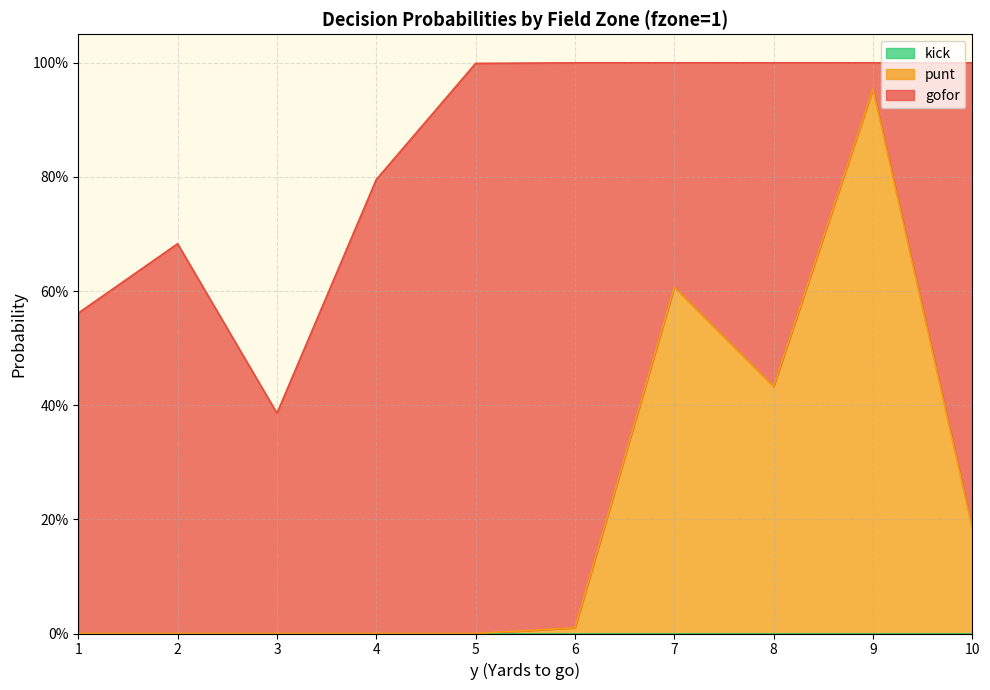

What is the difference between the maximum and minimum values in the gofor series?

1.0